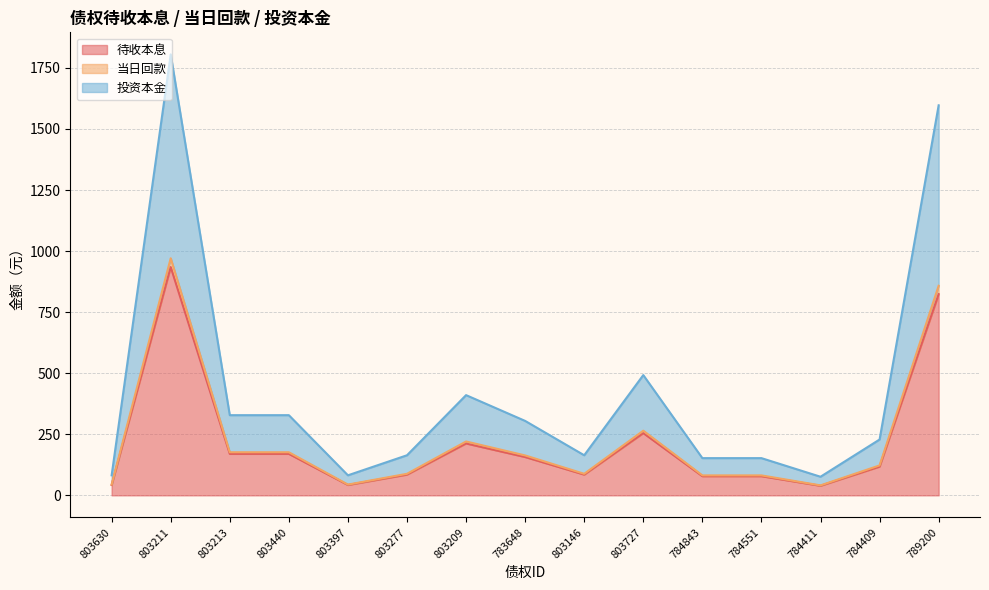

True or false: 待收本息 and 当日回款 cross at least once.

False